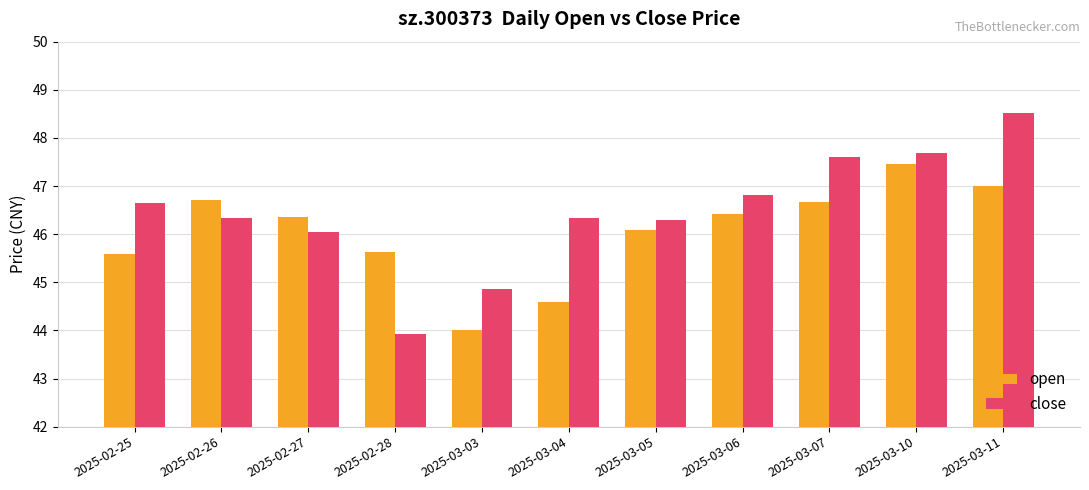

What are all the series names shown in the legend?

open, close